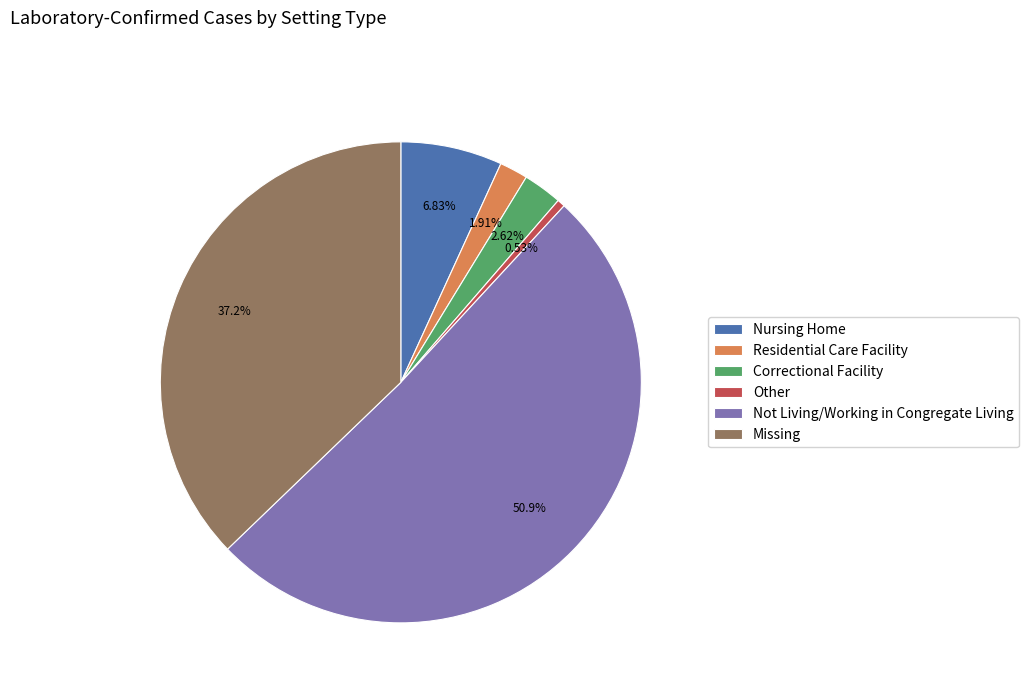

To the nearest percent, what is the difference between the Nursing Home and Missing slice percentages?

30%